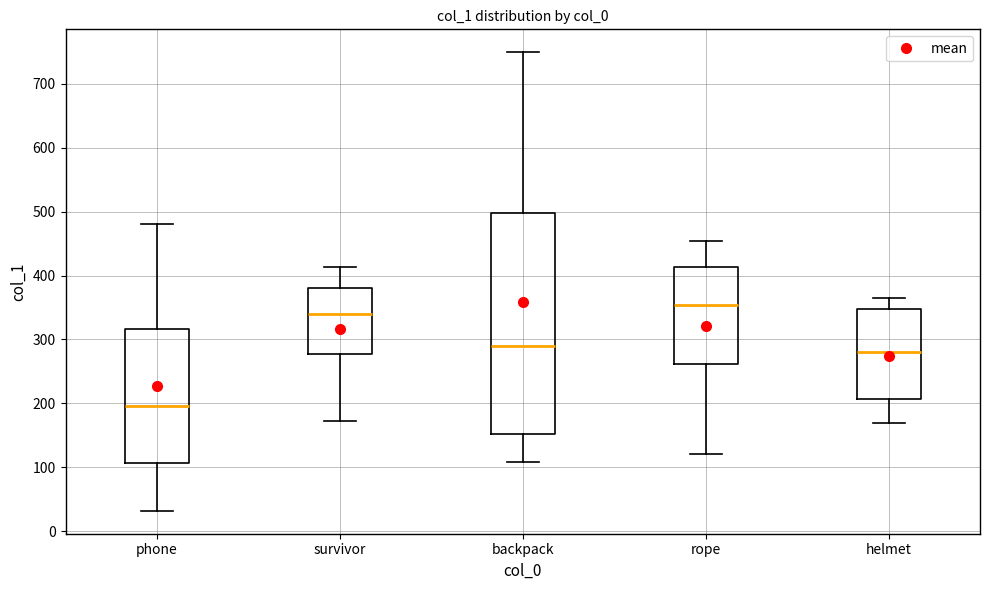

Which box's median line is the lowest?

phone